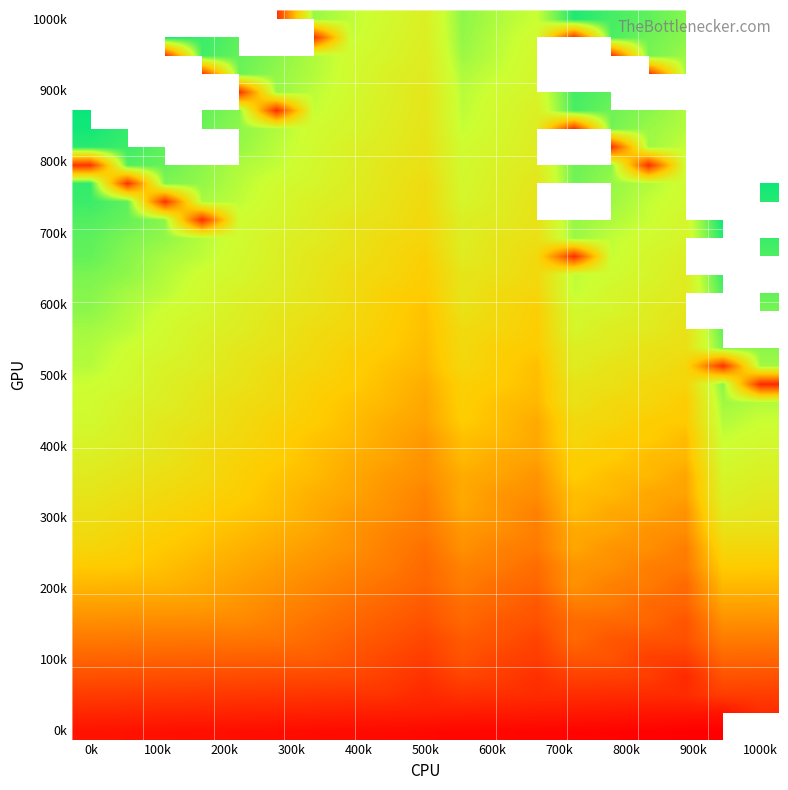

At how many categories does at least one series exceed 2?

19